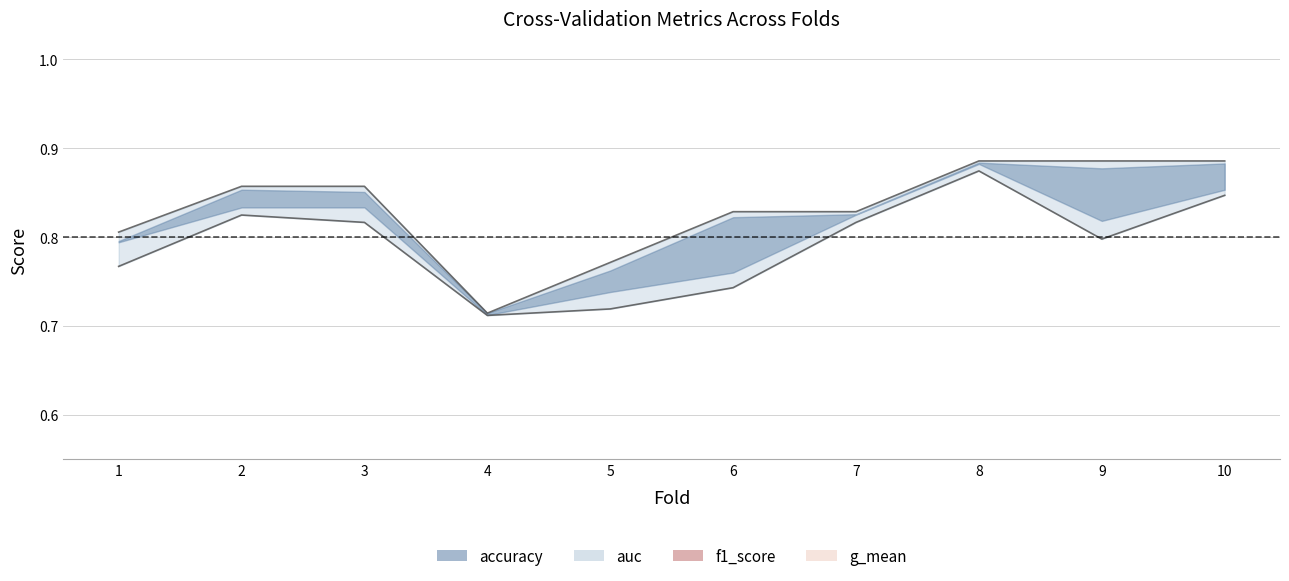

What is the difference between the g_mean values at 4 and 9?

0.1